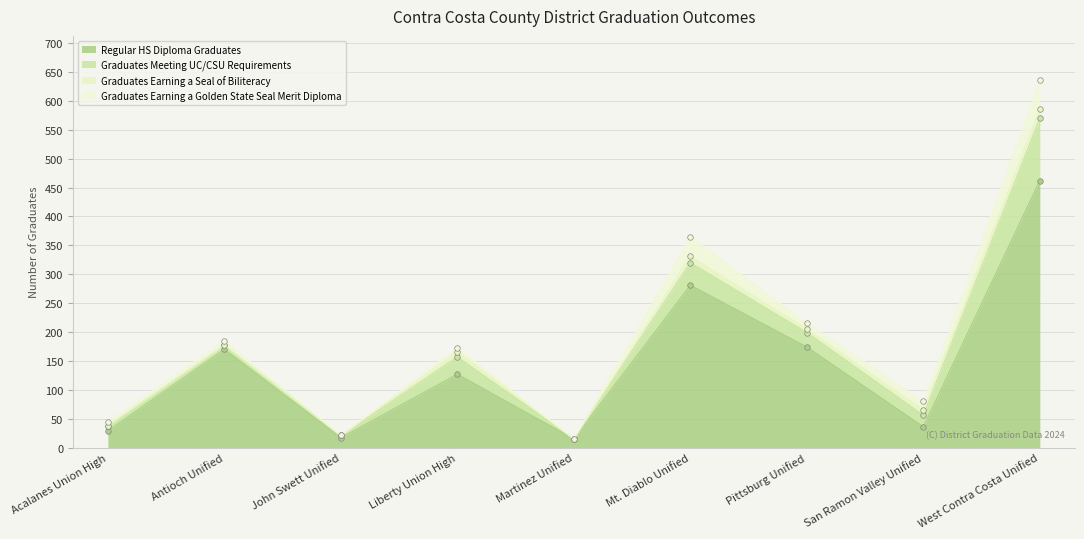

How many interior local valleys does the Graduates Earning a Golden State Seal Merit Diploma series have?

3